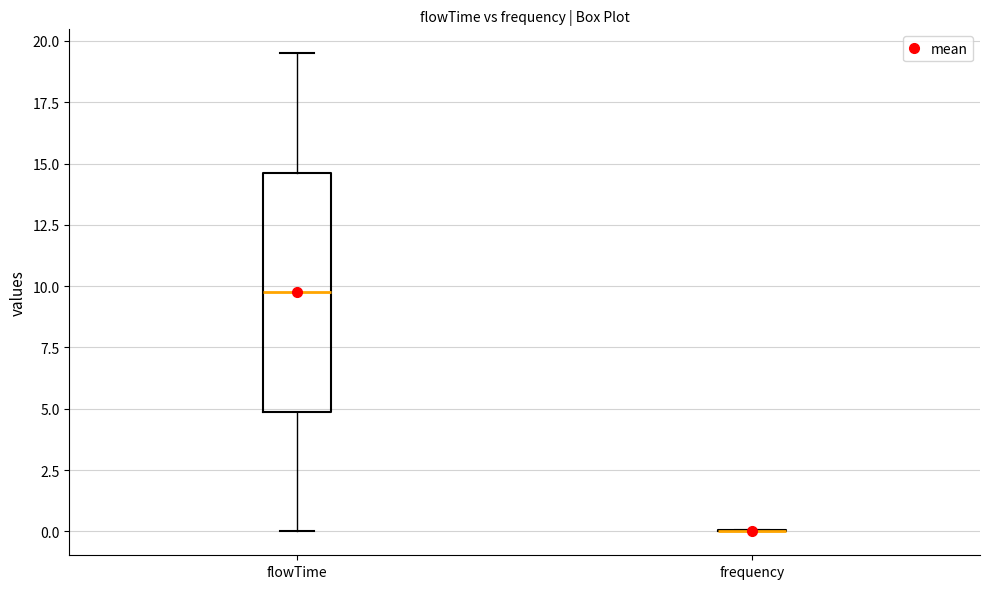

Reading left to right, transcribe this box plot: for each box, give where its median line is, the range the box spans, and where its two whiskers end, as read against the y-axis. The values are not printed on the chart, so give them approximately, as read against the axis.

flowTime: median 10.0, box 5.0 to 14.5, whiskers 0.0 to 19.5
frequency: box collapsed to a line at 0.0, whiskers 0.0 to 0.0